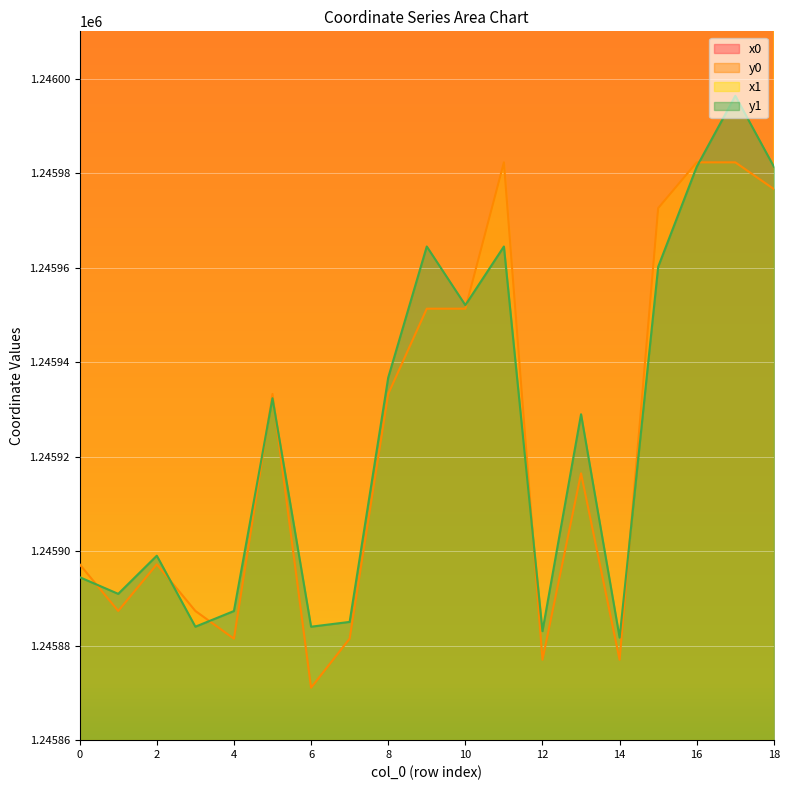

Reading left to right, extract all data points from this chart.

x0: 0=2681453.4	1=2681483.4	2=2681453.4	3=2681483.4	4=2681457.2	5=2681455.4	6=2681533.6	7=2681457.2	8=2681455.4	9=2681429.4	10=2681429.4	11=2681432.9	12=2681402.9	13=2681412.3	14=2681402.9	15=2681420.7	16=2681432.9	17=2681432.9	18=2681484.4
y0: 0=1245897.2	1=1245887.3	2=1245897.2	3=1245887.3	4=1245881.5	5=1245933.3	6=1245871.1	7=1245881.5	8=1245933.3	9=1245951.3	10=1245951.3	11=1245982.3	12=1245877.0	13=1245916.5	14=1245877.0	15=1245972.6	16=1245982.3	17=1245982.3	18=1245976.6
x1: 0=2681461.6	1=2681472.2	2=2681452.1	3=2681493.7	4=2681457.8	5=2681455.5	6=2681493.7	7=2681446.4	8=2681455.1	9=2681430.9	10=2681433.2	11=2681430.9	12=2681397.4	13=2681415.2	14=2681408.9	15=2681419.3	16=2681441.3	17=2681434.5	18=2681441.3
y1: 0=1245894.5	1=1245891.0	2=1245899.0	3=1245884.0	4=1245887.3	5=1245932.4	6=1245884.0	7=1245885.0	8=1245936.7	9=1245964.5	10=1245952.1	11=1245964.5	12=1245883.1	13=1245929.0	14=1245881.7	15=1245960.2	16=1245981.4	17=1245996.4	18=1245981.4